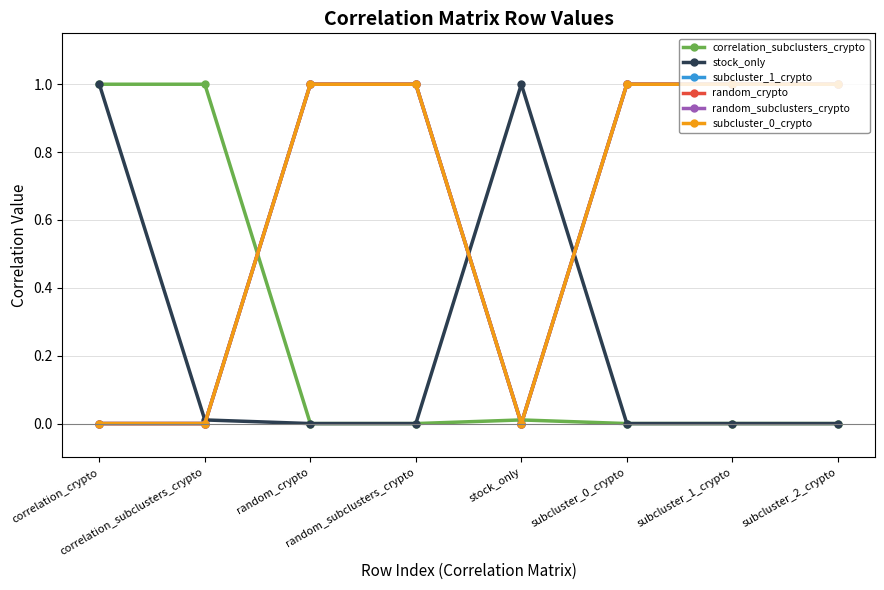

How many random_subclusters_crypto values are between 0 and 1?

8